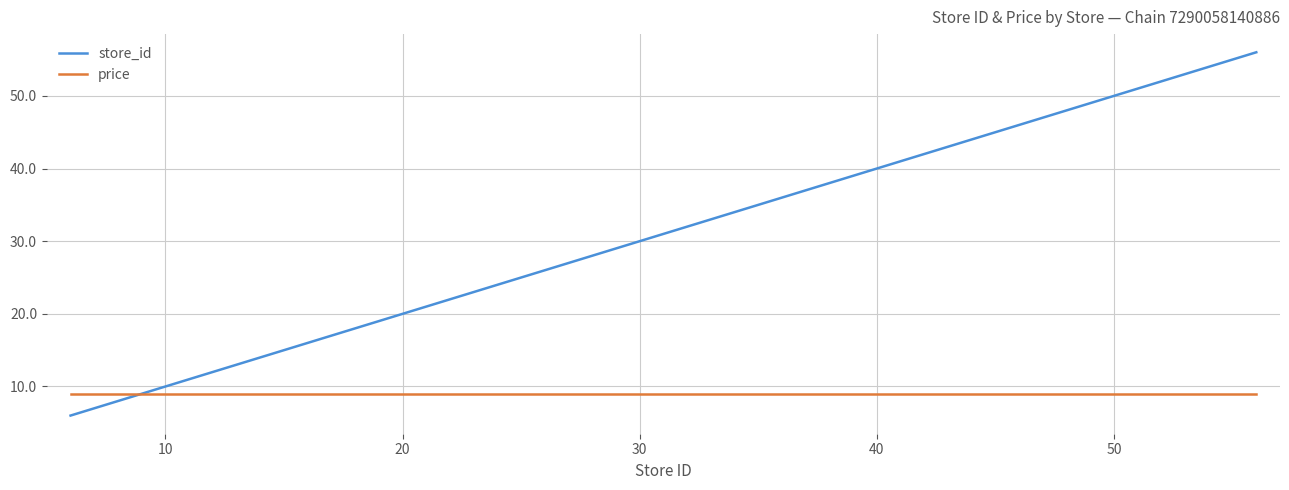

Which series has the largest range (max minus min)?

store_id